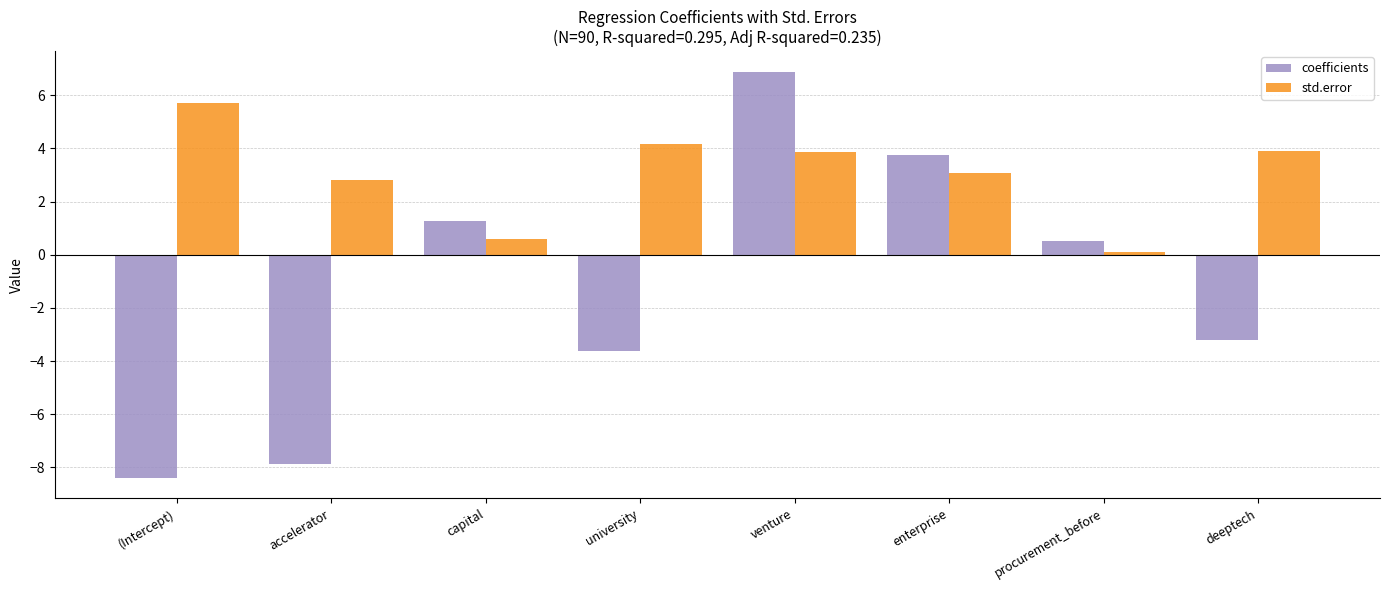

What position from the left is university?

4